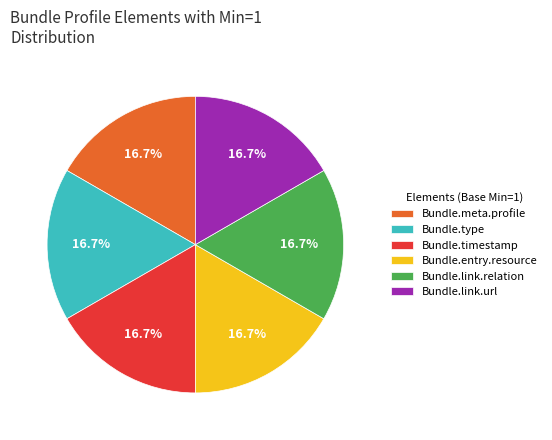

Is there any slice that represents more than half of the pie?

No